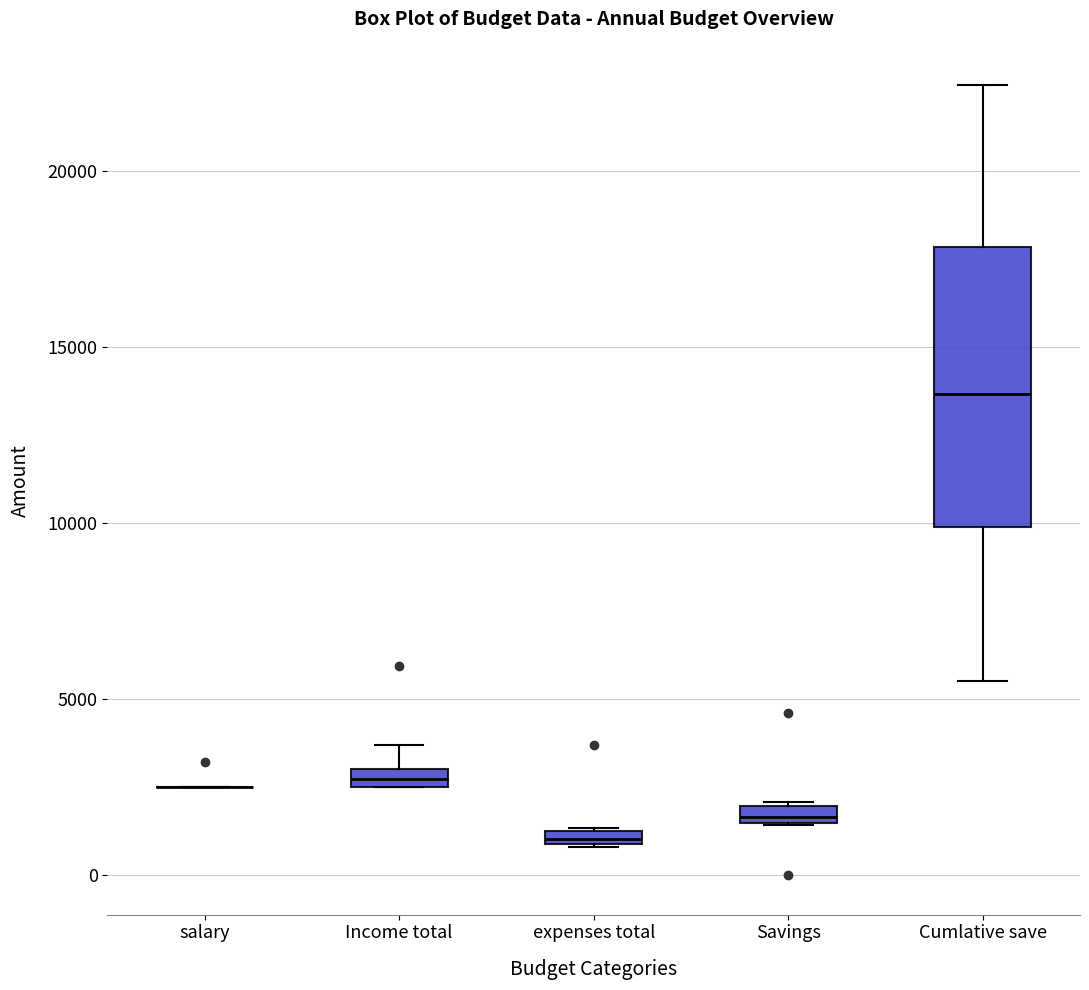

Where is the lower edge of the box for expenses total on the y-axis? The values are not printed on the chart, so give them approximately, as read against the axis.

1000